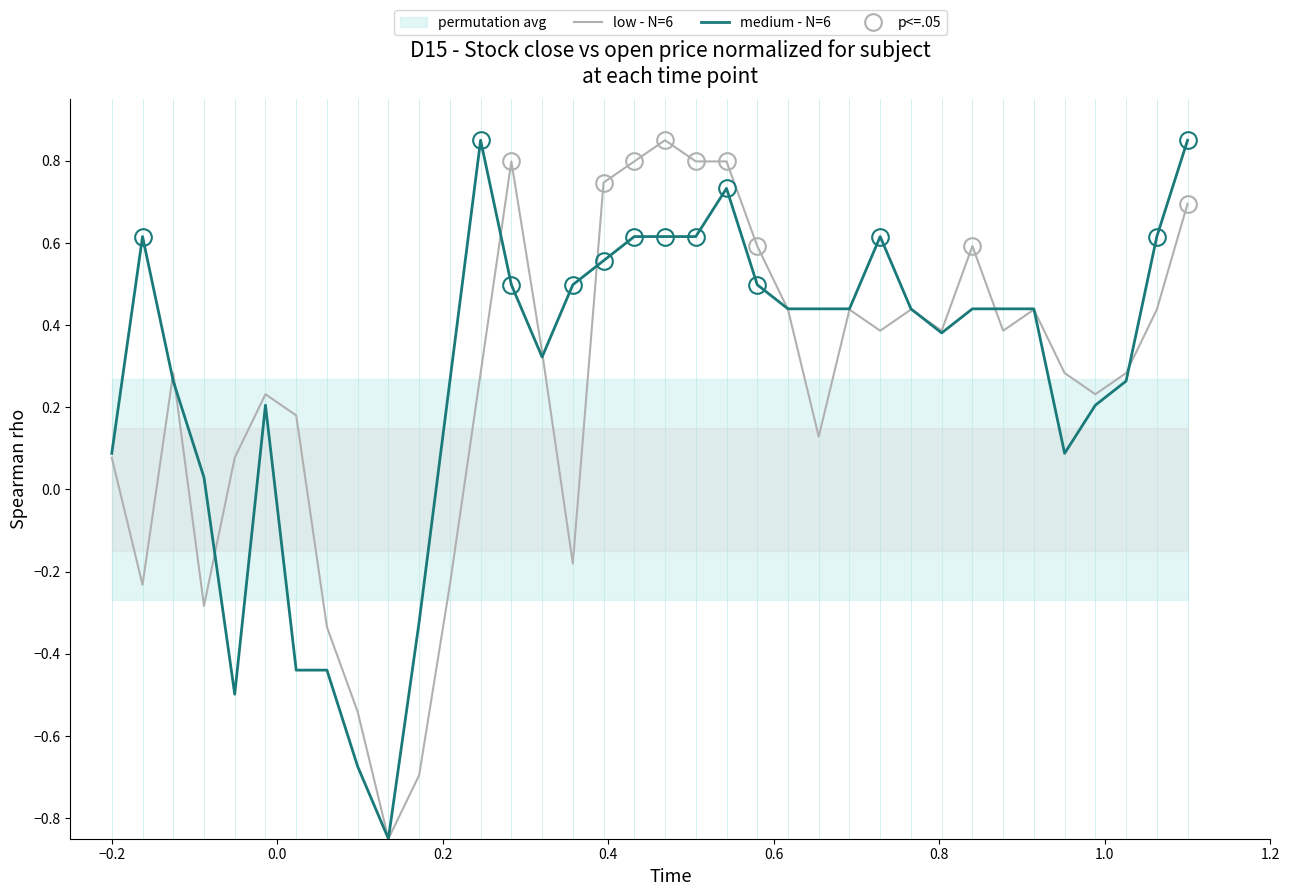

Does the chart display data point markers on the line(s)?

No